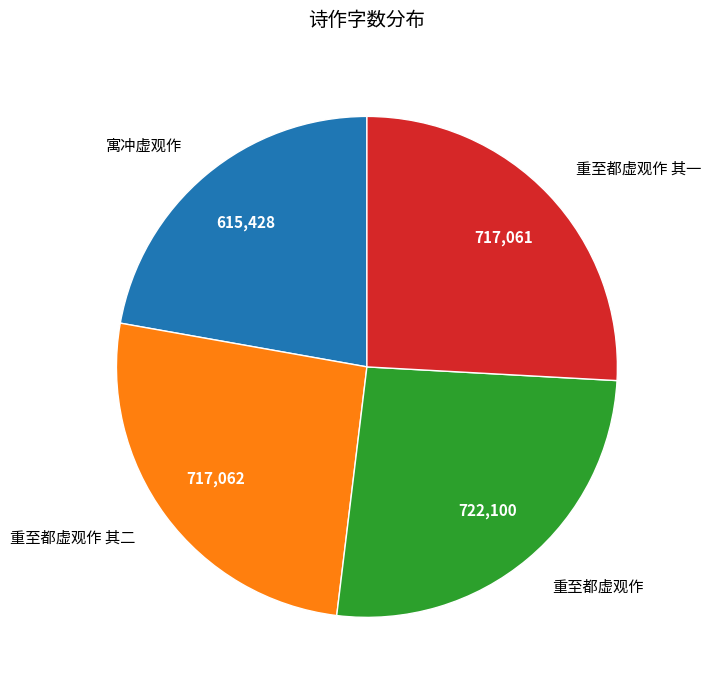

Which has a higher value, 重至都虚观作 其一 or 寓冲虚观作?

重至都虚观作 其一